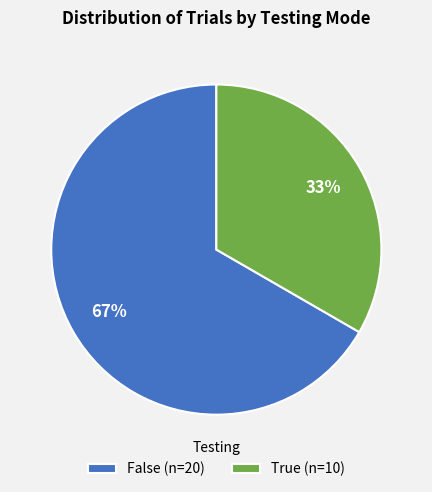

How many segments does this pie chart have?

2